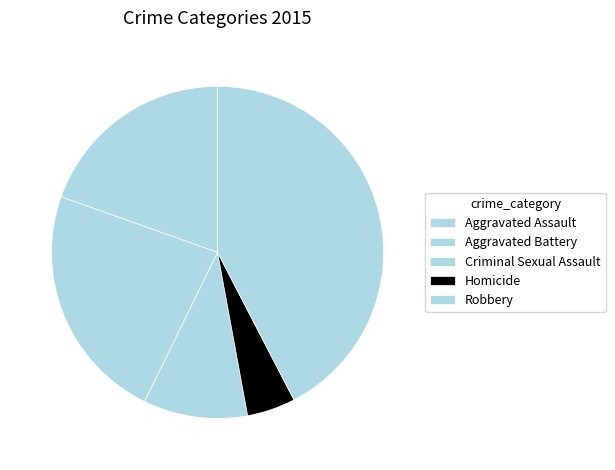

To the nearest percent, what is the average slice percentage?

20%